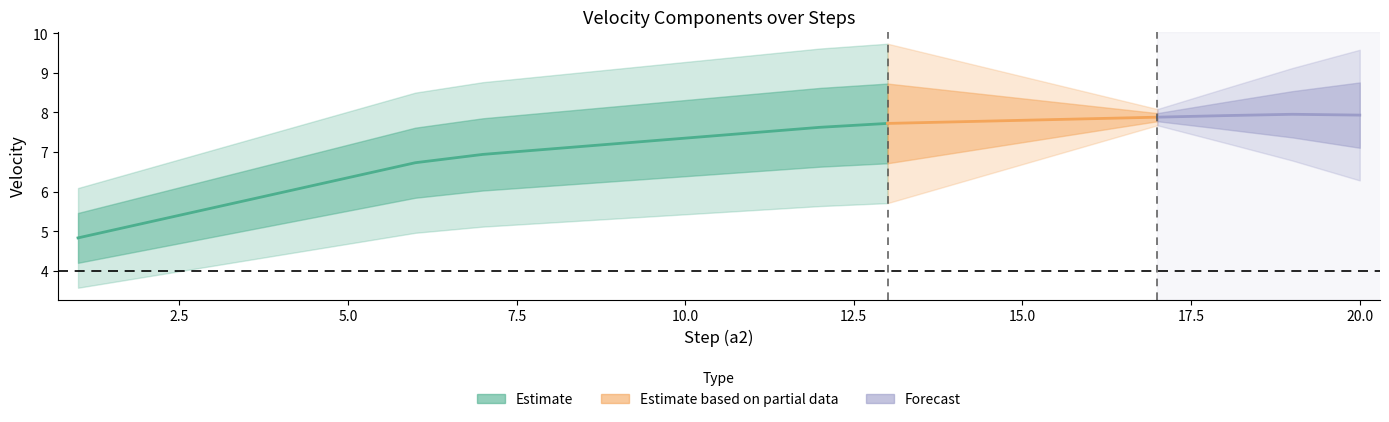

The velocityx_avg series shows 7.8 at 14. True or false?

True